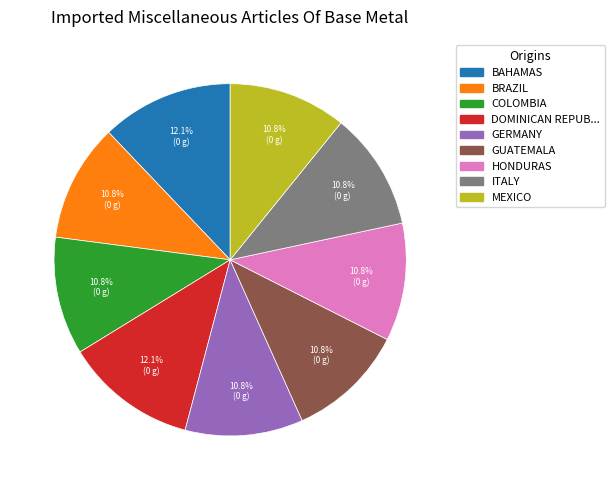

Is there a majority slice in this chart?

No